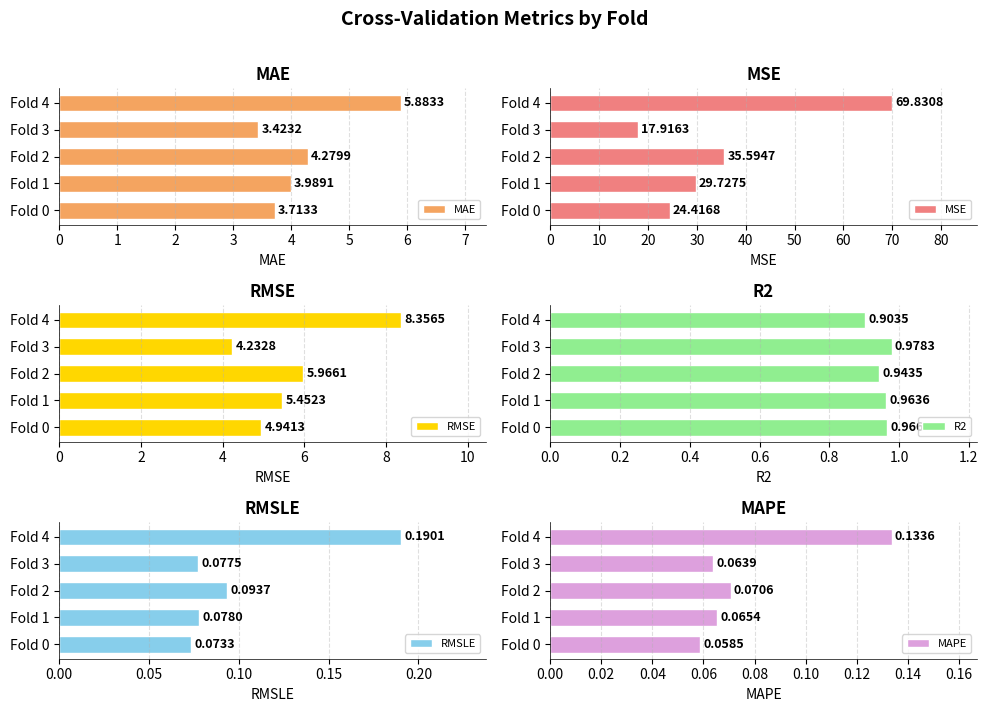

Which series has the largest range (max minus min)?

MSE